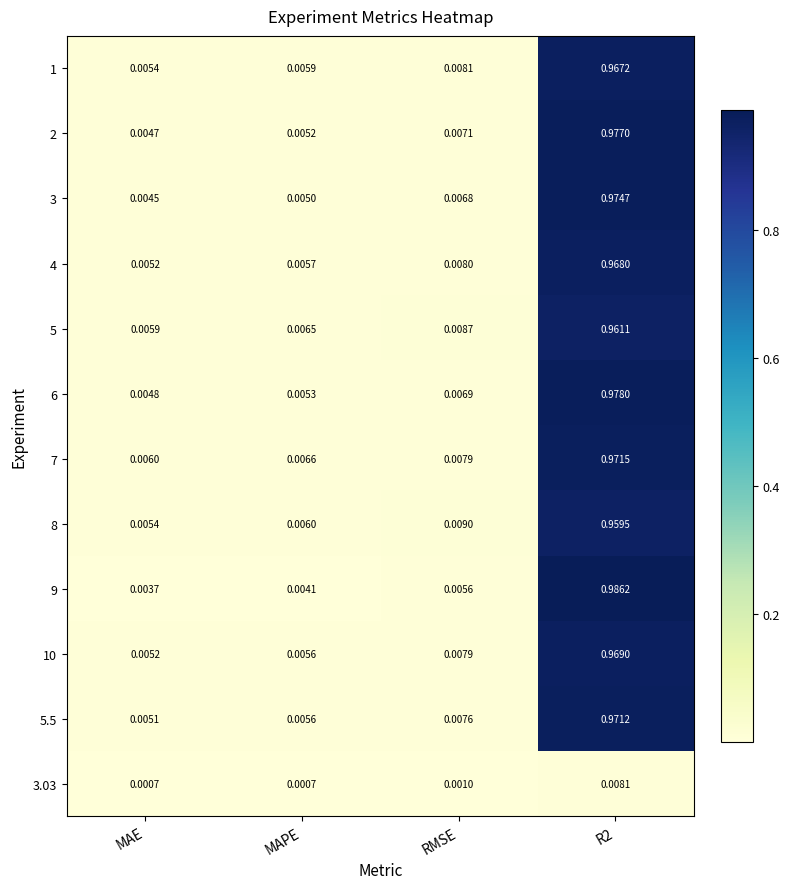

At which label does 6 reach its minimum?

MAE